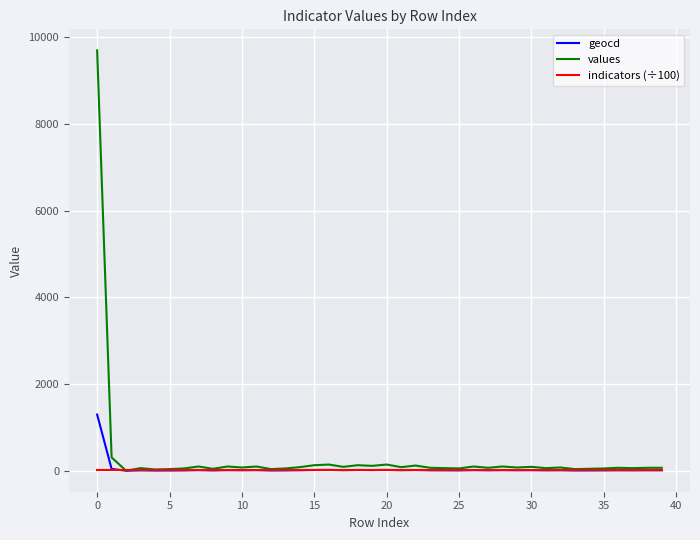

Which series has the largest range (max minus min)?

values